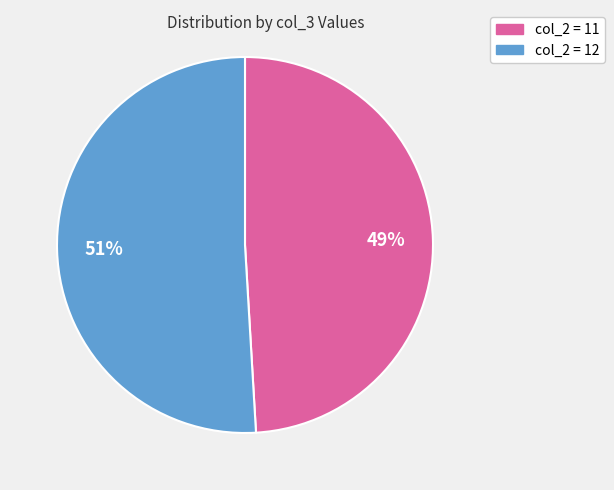

Count the number of slices in the pie.

2